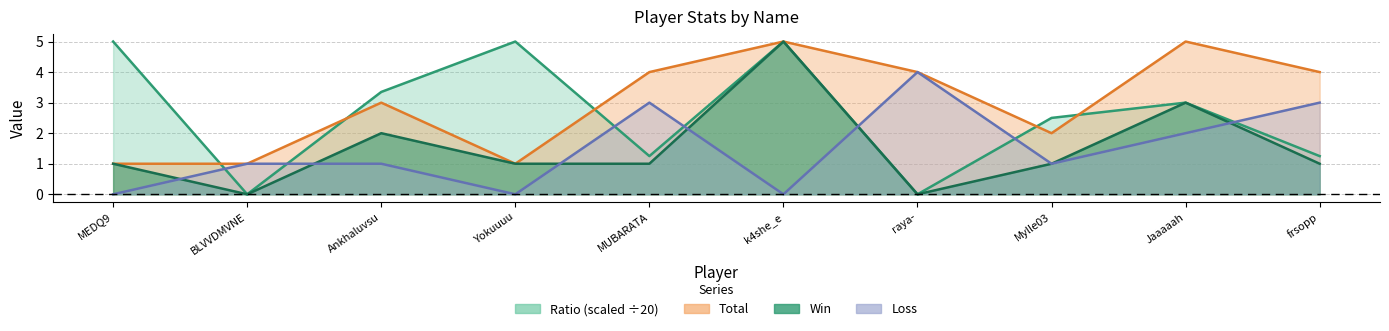

Which series changed the most between Ankhaluvsu and raya-?

Ratio